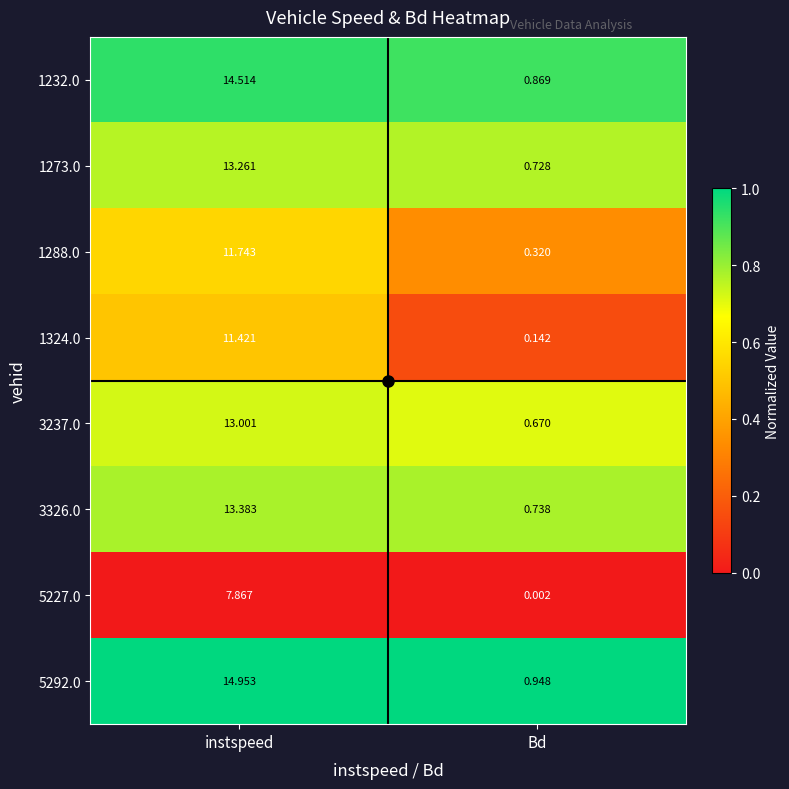

Between instspeed and Bd, which series saw the biggest shift?

5292.0